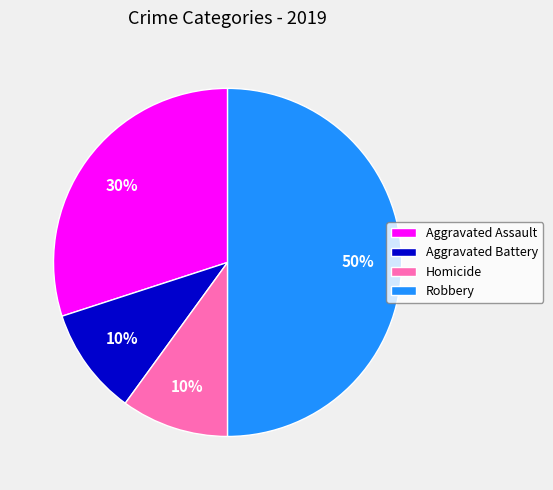

True or false: Homicide accounts for 1% of the total.

False